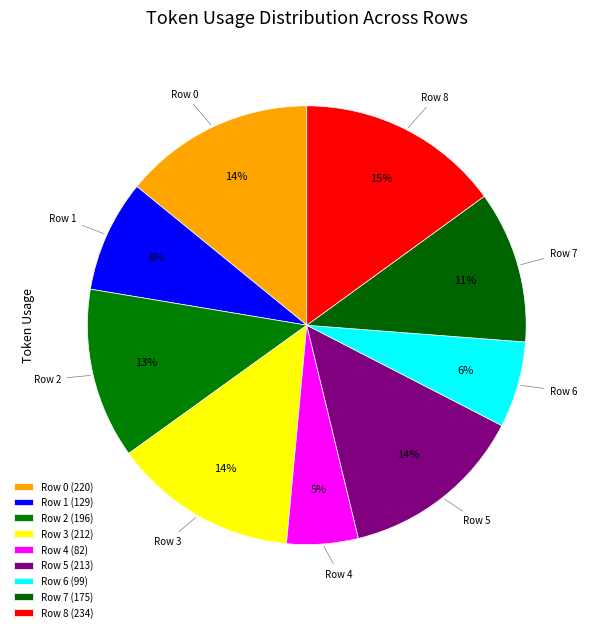

Between Row 4 and Row 0, which is larger?

Row 0